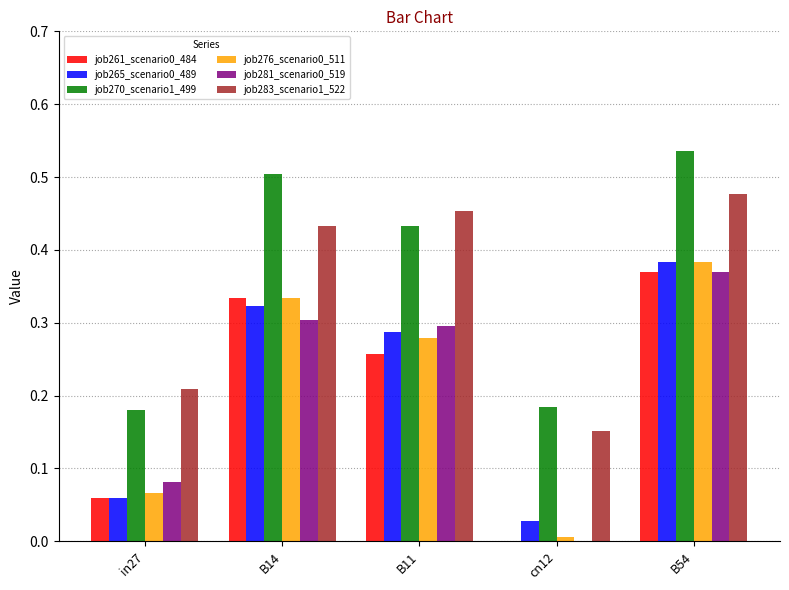

At which category is the sum across all series the highest?

B54